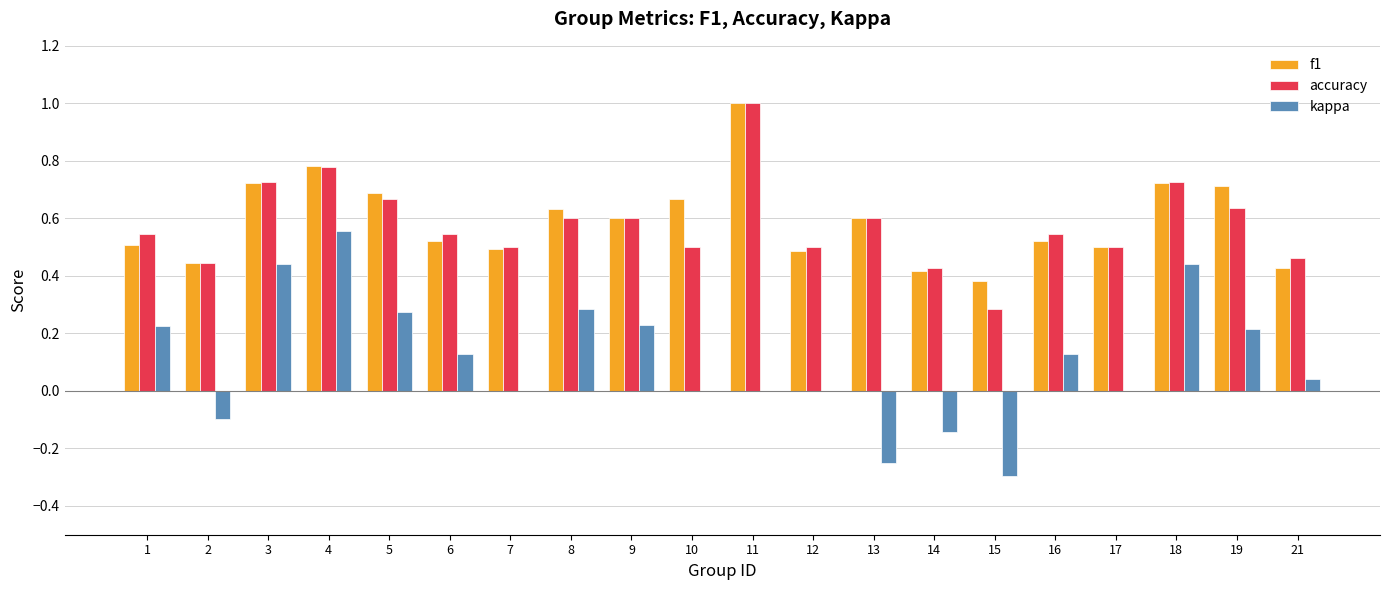

The kappa series shows 0.0 at 7. True or false?

True